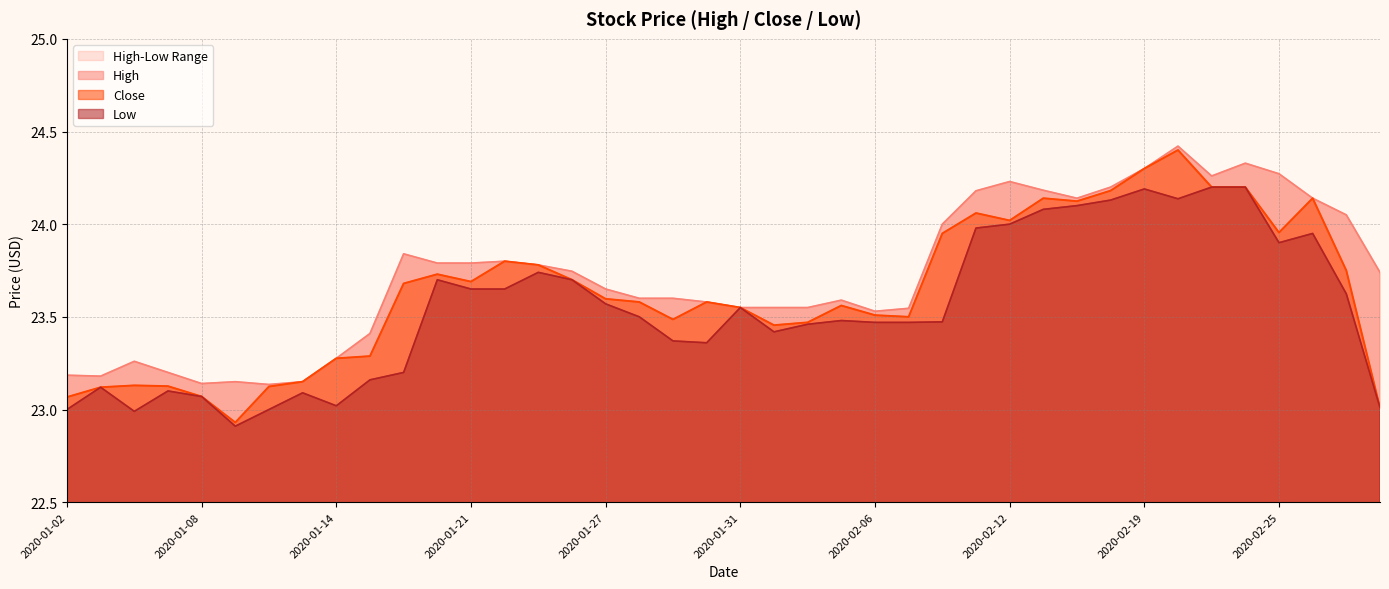

Reading left to right, list all the values displayed in this chart.

High: 2020-01-02=23.2	2020-01-03=23.2	2020-01-06=23.3	2020-01-07=23.2	2020-01-08=23.1	2020-01-09=23.1	2020-01-10=23.1	2020-01-13=23.1	2020-01-14=23.3	2020-01-15=23.4	2020-01-16=23.8	2020-01-17=23.8	2020-01-21=23.8	2020-01-22=23.8	2020-01-23=23.8	2020-01-24=23.7	2020-01-27=23.6	2020-01-28=23.6	2020-01-29=23.6	2020-01-30=23.6	2020-01-31=23.5	2020-02-03=23.5	2020-02-04=23.5	2020-02-05=23.6	2020-02-06=23.5	2020-02-07=23.5	2020-02-10=24.0	2020-02-11=24.2	2020-02-12=24.2	2020-02-13=24.2	2020-02-14=24.1	2020-02-18=24.2	2020-02-19=24.3	2020-02-20=24.4	2020-02-21=24.3	2020-02-24=24.3	2020-02-25=24.3	2020-02-26=24.1	2020-02-27=24.0	2020-02-28=23.7
Close: 2020-01-02=23.1	2020-01-03=23.1	2020-01-06=23.1	2020-01-07=23.1	2020-01-08=23.1	2020-01-09=22.9	2020-01-10=23.1	2020-01-13=23.1	2020-01-14=23.3	2020-01-15=23.3	2020-01-16=23.7	2020-01-17=23.7	2020-01-21=23.7	2020-01-22=23.8	2020-01-23=23.8	2020-01-24=23.7	2020-01-27=23.6	2020-01-28=23.6	2020-01-29=23.5	2020-01-30=23.6	2020-01-31=23.5	2020-02-03=23.5	2020-02-04=23.5	2020-02-05=23.6	2020-02-06=23.5	2020-02-07=23.5	2020-02-10=23.9	2020-02-11=24.1	2020-02-12=24.0	2020-02-13=24.1	2020-02-14=24.1	2020-02-18=24.2	2020-02-19=24.3	2020-02-20=24.4	2020-02-21=24.2	2020-02-24=24.2	2020-02-25=24.0	2020-02-26=24.1	2020-02-27=23.8	2020-02-28=23.0
Low: 2020-01-02=23.0	2020-01-03=23.1	2020-01-06=23.0	2020-01-07=23.1	2020-01-08=23.1	2020-01-09=22.9	2020-01-10=23.0	2020-01-13=23.1	2020-01-14=23.0	2020-01-15=23.2	2020-01-16=23.2	2020-01-17=23.7	2020-01-21=23.6	2020-01-22=23.6	2020-01-23=23.7	2020-01-24=23.7	2020-01-27=23.6	2020-01-28=23.5	2020-01-29=23.4	2020-01-30=23.4	2020-01-31=23.5	2020-02-03=23.4	2020-02-04=23.5	2020-02-05=23.5	2020-02-06=23.5	2020-02-07=23.5	2020-02-10=23.5	2020-02-11=24.0	2020-02-12=24.0	2020-02-13=24.1	2020-02-14=24.1	2020-02-18=24.1	2020-02-19=24.2	2020-02-20=24.1	2020-02-21=24.2	2020-02-24=24.2	2020-02-25=23.9	2020-02-26=23.9	2020-02-27=23.6	2020-02-28=23.0